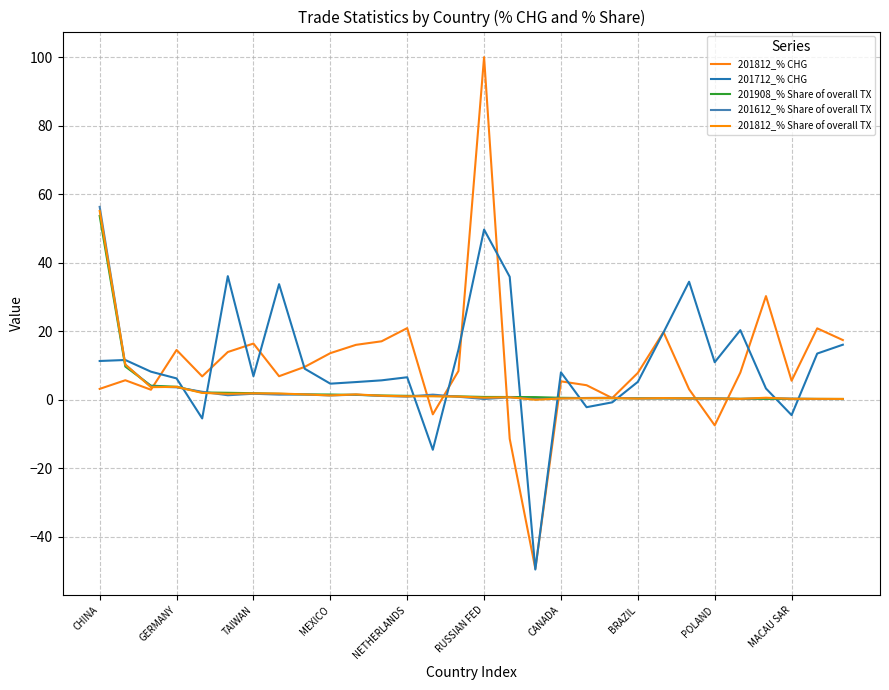

At which category does the chart reach its peak across all series?

RUSSIAN FED